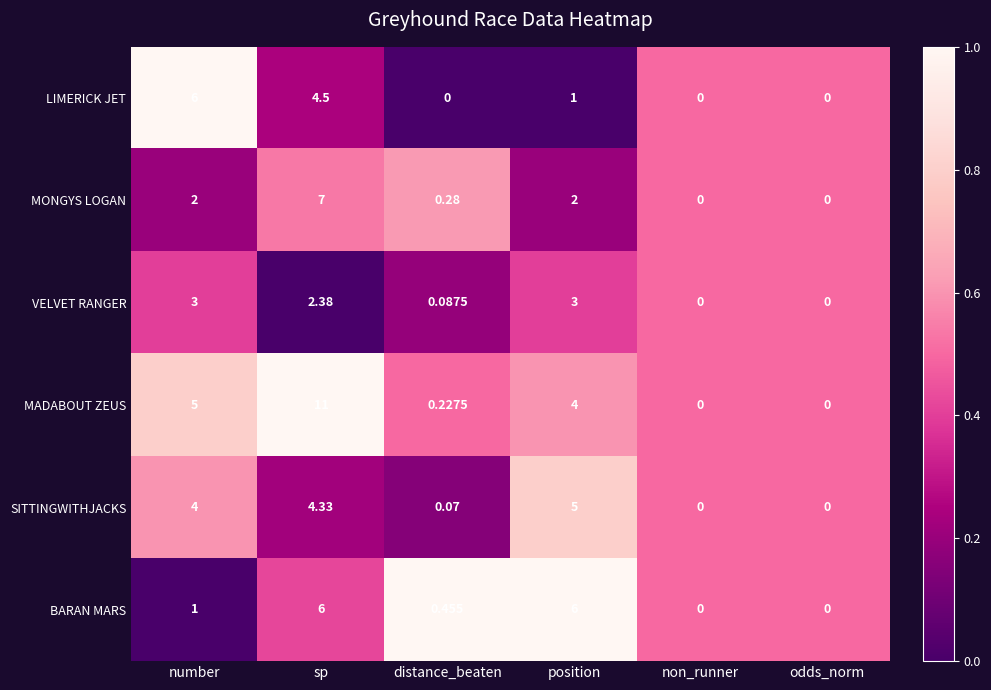

Rank the series at sp from highest to lowest value.

MADABOUT ZEUS, MONGYS LOGAN, BARAN MARS, LIMERICK JET, SITTINGWITHJACKS, VELVET RANGER